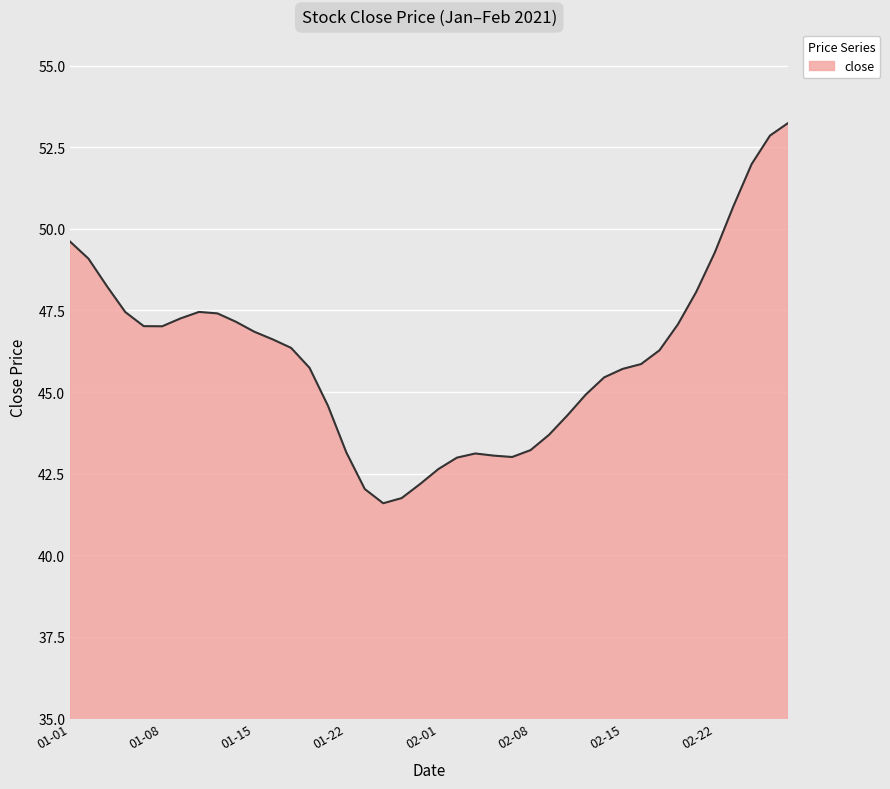

What is the difference between the maximum and minimum values?

11.7